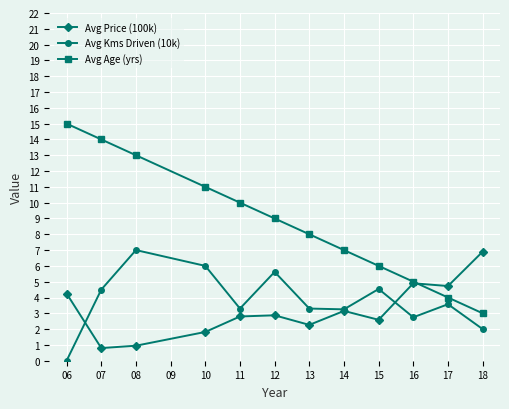

What is the sum of the Avg Age (yrs) values at 06 and 15?

21.0